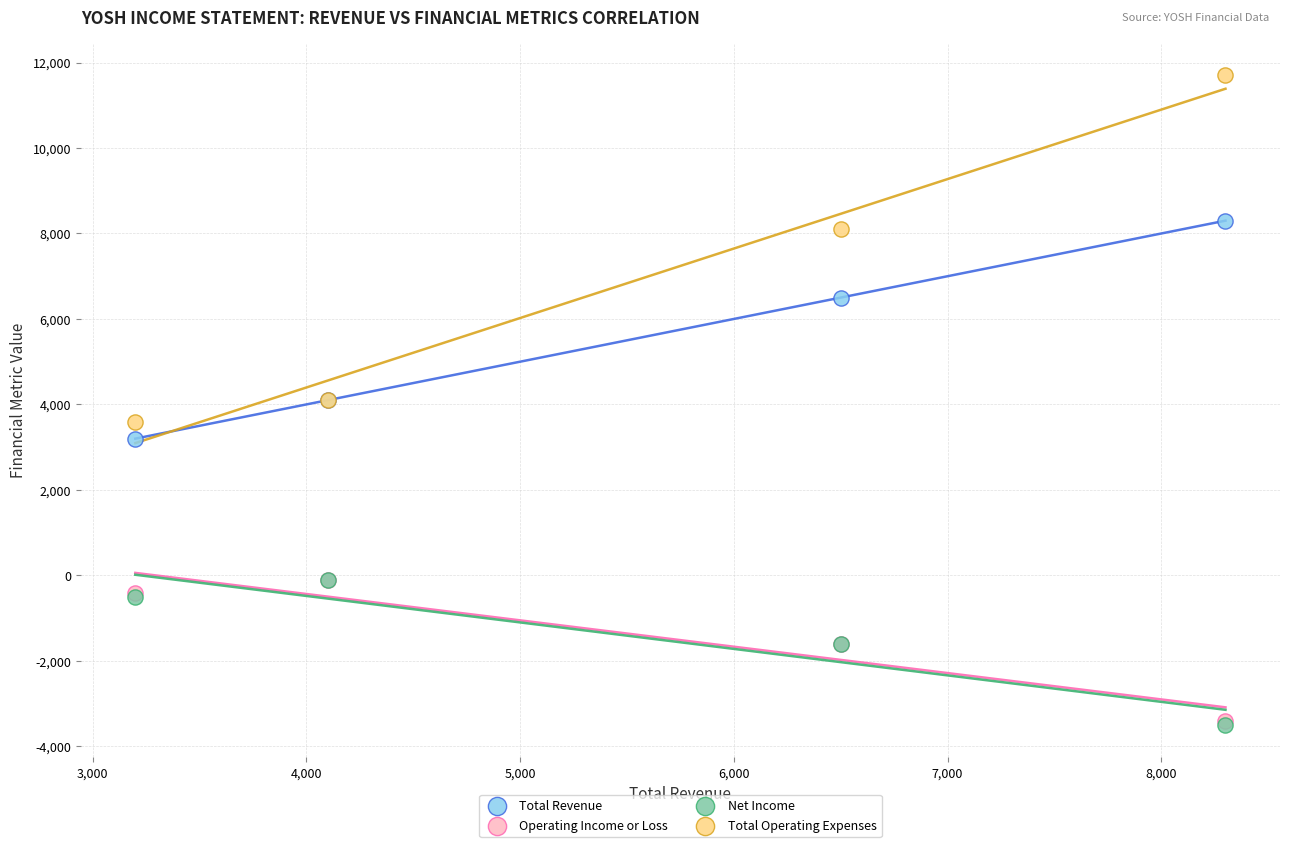

What are all the series names shown in the legend?

Total Revenue, Operating Income or Loss, Net Income, Total Operating Expenses